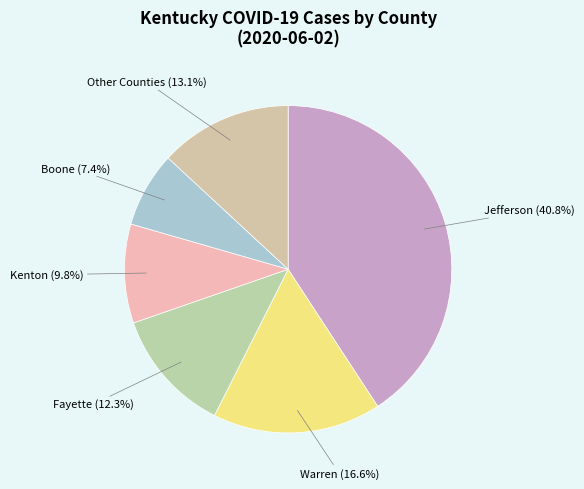

Which slice is the smallest?

Boone